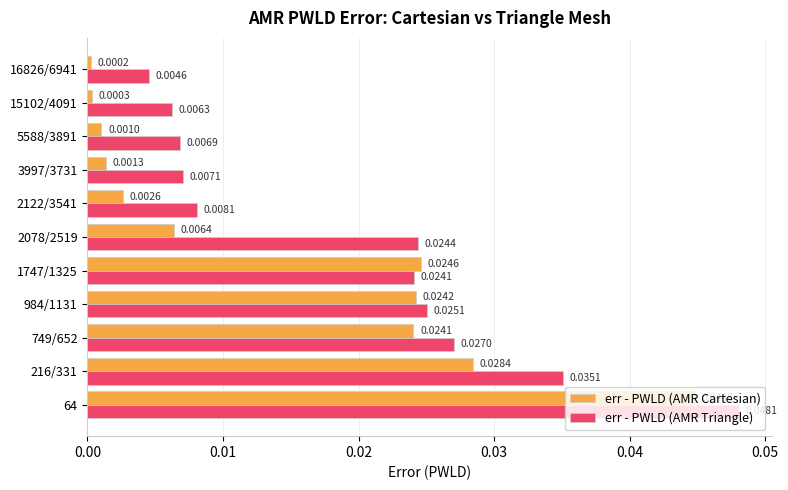

How many err - PWLD (AMR Triangle) values are between 0 and 1?

11